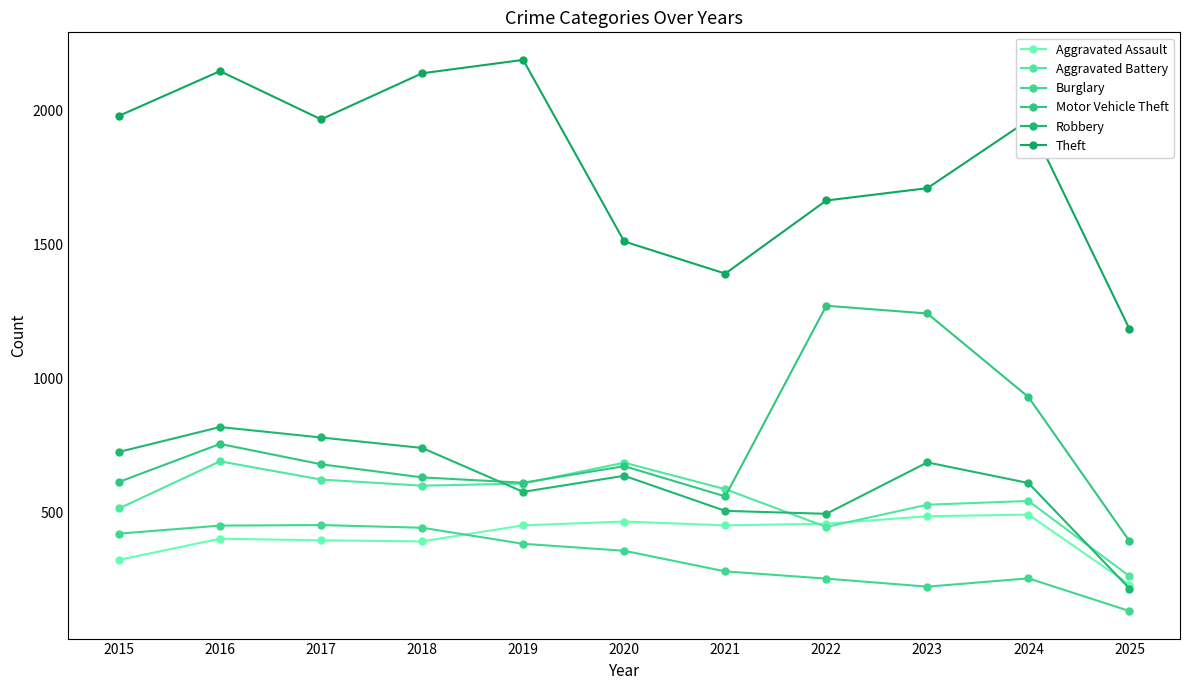

In Burglary, how many points are higher than both neighbors (excluding endpoints)?

2